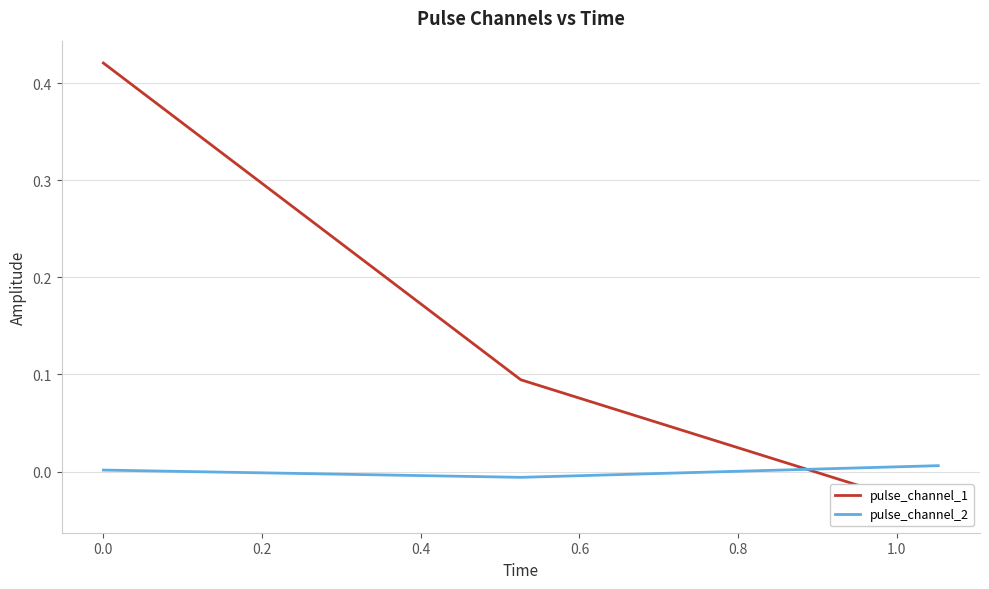

Is the value of pulse_channel_1 at 0.2 greater than the value of pulse_channel_2 at −0.2?

No